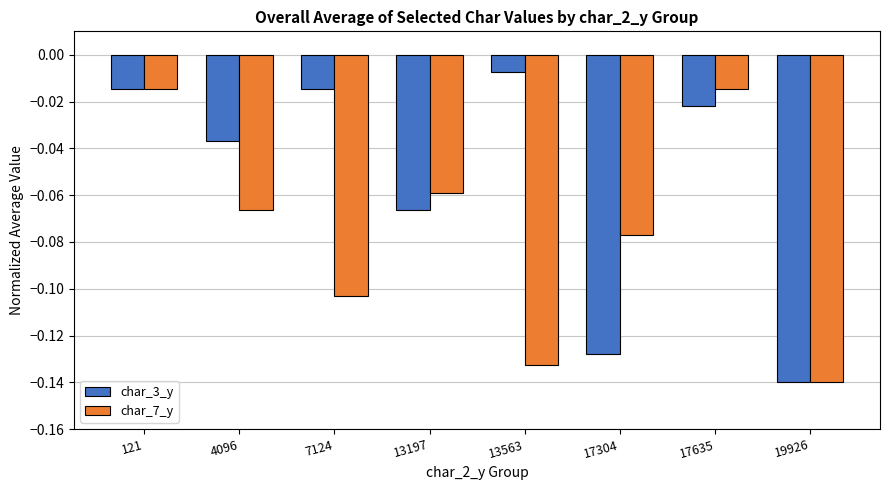

The char_3_y series shows -0.0 at 13197. True or false?

False